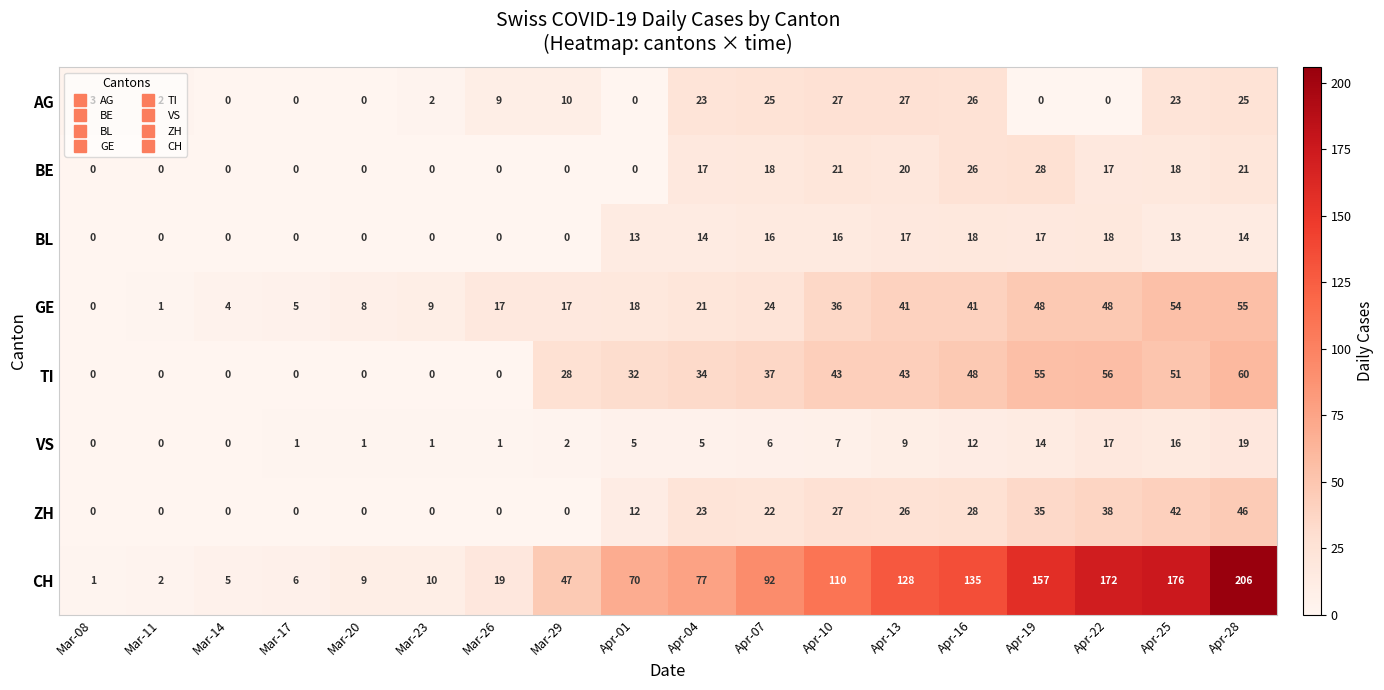

Rank the series by their maximum value, from highest to lowest.

CH, TI, GE, ZH, BE, AG, VS, BL